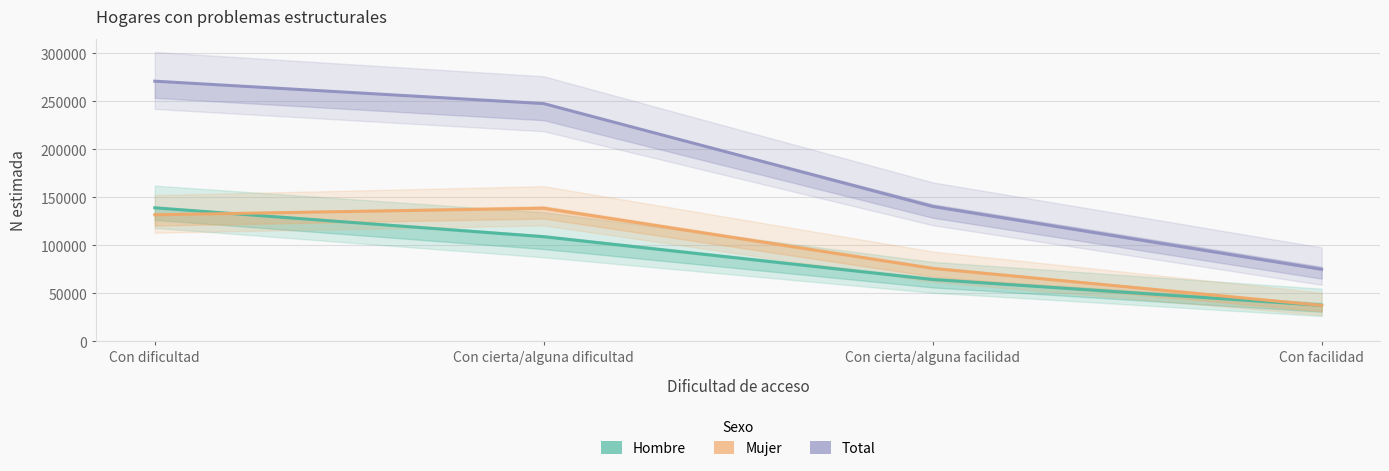

Which series has the largest total across all categories?

Total